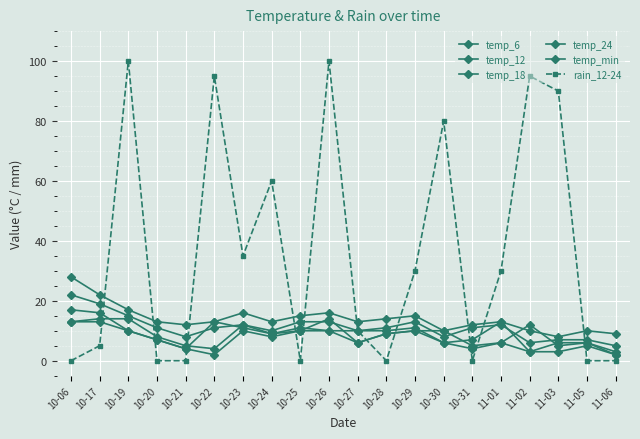

Rank the series by their maximum value, from lowest to highest.

temp_min, temp_6, temp_24, temp_18, temp_12, rain_12-24